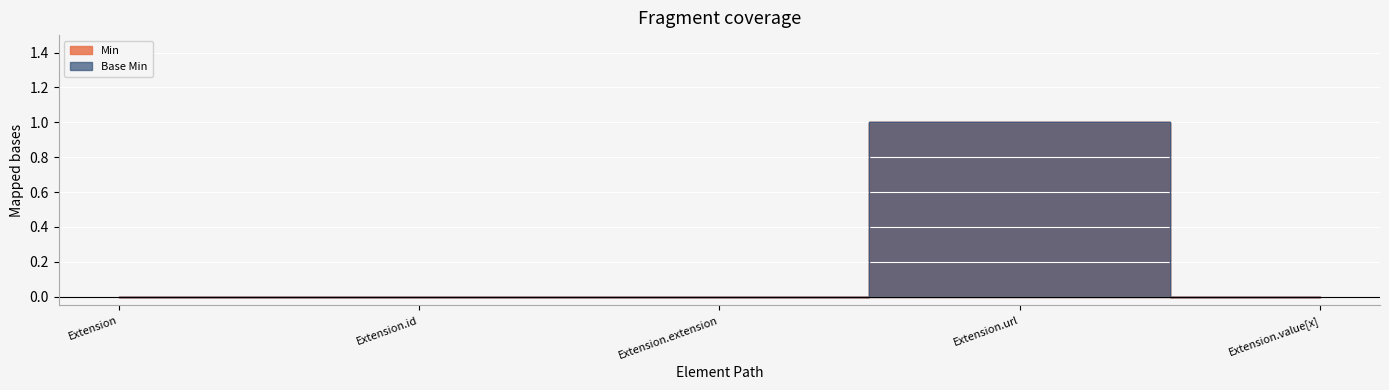

True or false: Base Min and Min intersect in this chart.

False